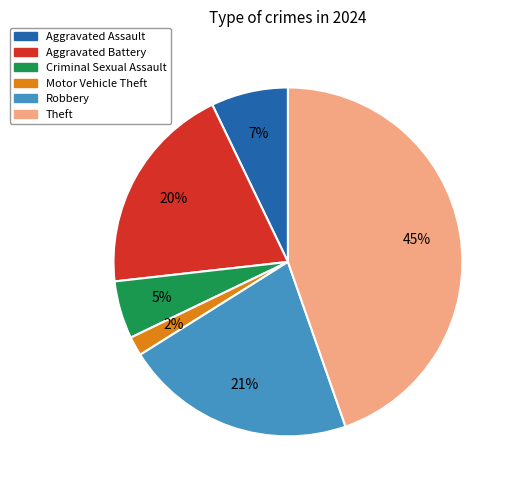

Count the number of slices in the pie.

6